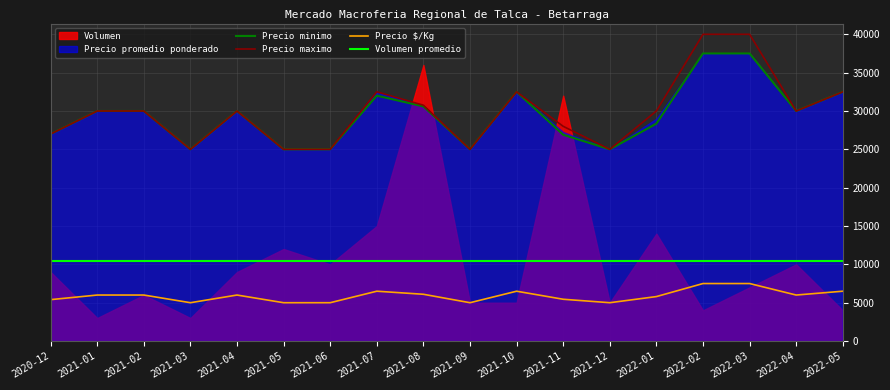

What is the total value across all series at 2021-12?

55000